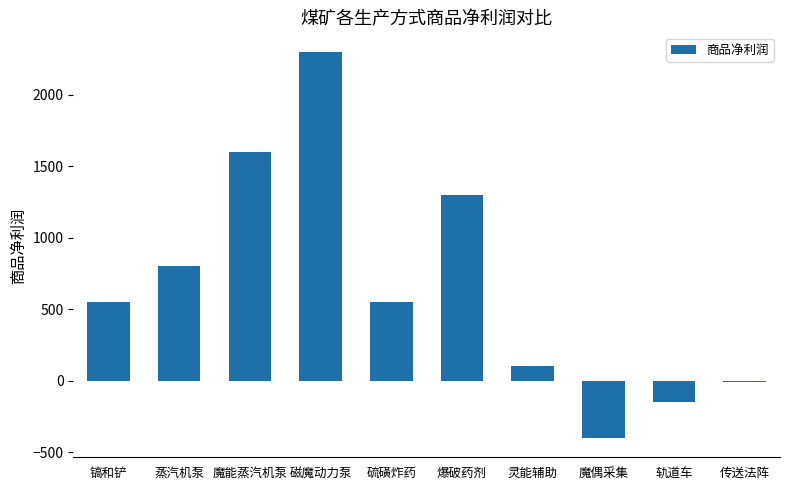

Reading left to right, transcribe all the data shown in this chart.

镐和铲=550	蒸汽机泵=800	魔能蒸汽机泵=1600	磁魔动力泵=2300	硫磺炸药=550	爆破药剂=1300	灵能辅助=100	魔偶采集=-400	轨道车=-150	传送法阵=-10